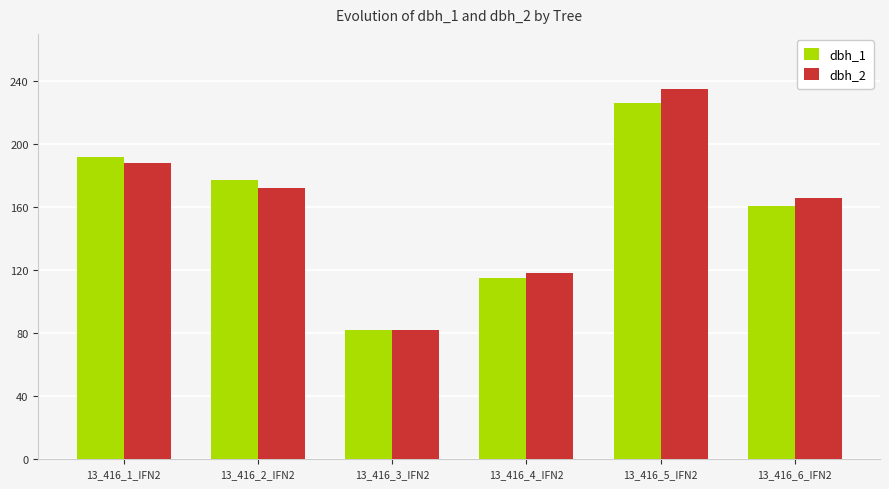

Reading left to right, transcribe all the data shown in this chart.

dbh_1: 13_416_1_IFN2=192	13_416_2_IFN2=177	13_416_3_IFN2=82	13_416_4_IFN2=115	13_416_5_IFN2=226	13_416_6_IFN2=161
dbh_2: 13_416_1_IFN2=188	13_416_2_IFN2=172	13_416_3_IFN2=82	13_416_4_IFN2=118	13_416_5_IFN2=235	13_416_6_IFN2=166